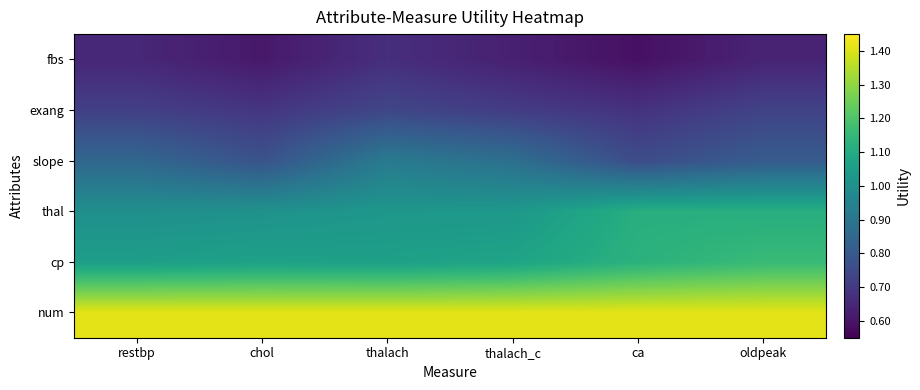

Reading left to right, what are all the values shown in this chart?

num: restbp=1.4	chol=1.4	thalach=1.4	thalach_c=1.4	ca=1.4	oldpeak=1.4
cp: restbp=1.1	chol=1.1	thalach=1.1	thalach_c=1.1	ca=1.1	oldpeak=1.2
thal: restbp=1.0	chol=1.0	thalach=1.0	thalach_c=1.0	ca=1.1	oldpeak=1.1
slope: restbp=0.8	chol=0.8	thalach=0.9	thalach_c=0.9	ca=0.8	oldpeak=0.8
exang: restbp=0.7	chol=0.7	thalach=0.7	thalach_c=0.7	ca=0.7	oldpeak=0.7
fbs: restbp=0.7	chol=0.6	thalach=0.7	thalach_c=0.6	ca=0.6	oldpeak=0.6